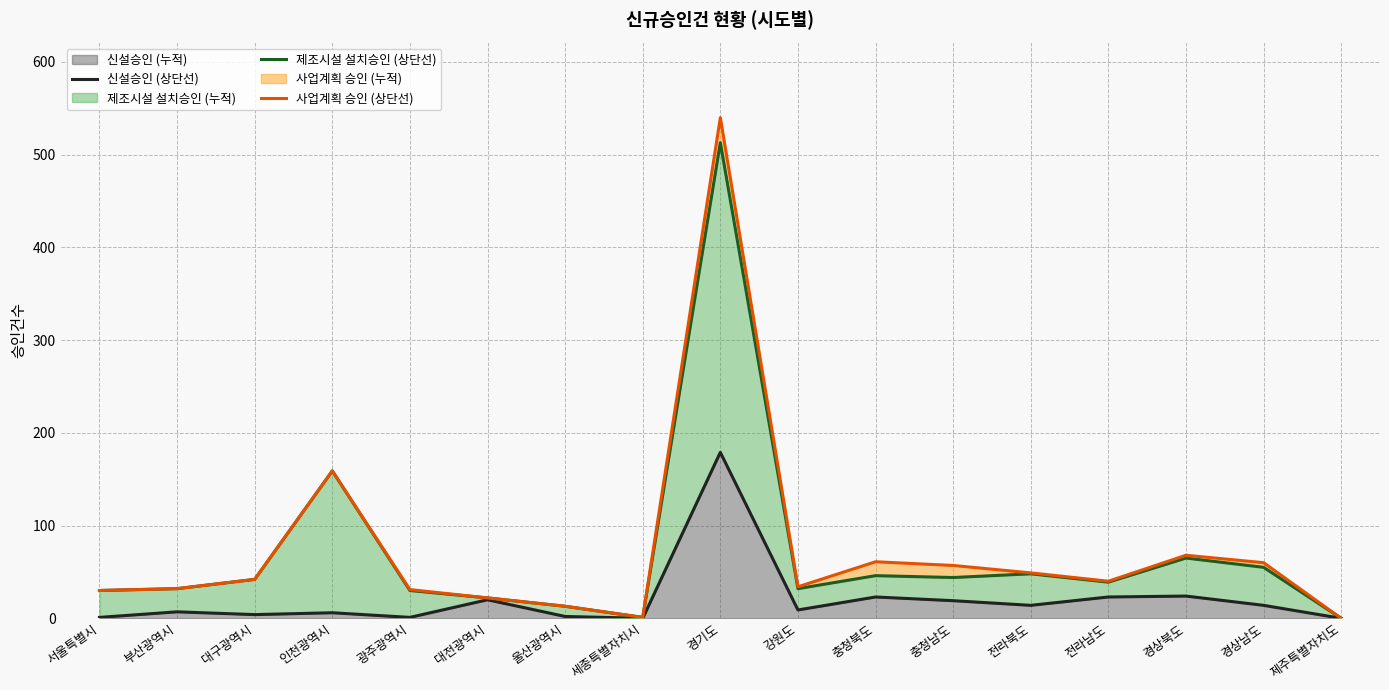

In 제조시설 설치승인 (상단선), how many points are lower than both neighbors (excluding endpoints)?

4